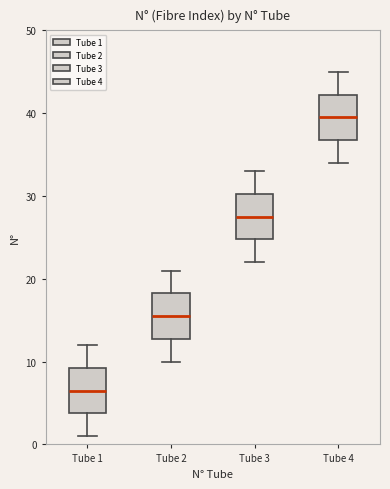

Reading left to right, read every box against the y-axis: the position of its median line, the range the box covers, and the ends of its whiskers. The values are not printed on the chart, so give them approximately, as read against the axis.

Tube 1: median 7, box 4 to 9, whiskers 1 to 12
Tube 2: median 16, box 13 to 18, whiskers 10 to 21
Tube 3: median 28, box 25 to 30, whiskers 22 to 33
Tube 4: median 40, box 37 to 42, whiskers 34 to 45